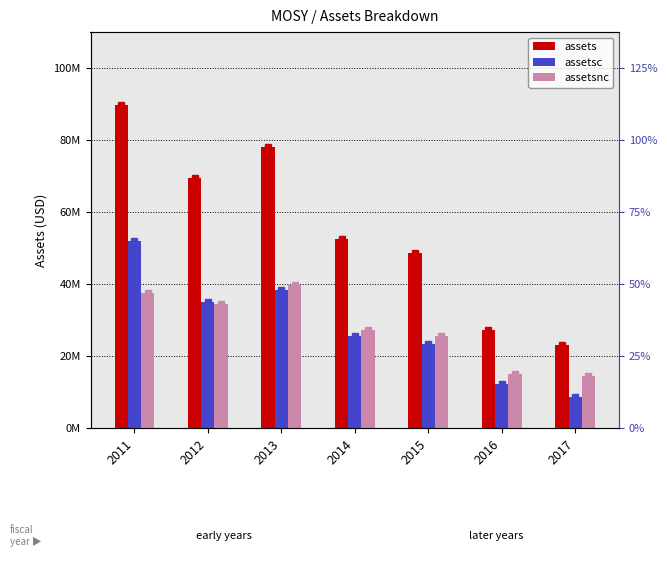

What is the average value of the assetsnc series?

27676571